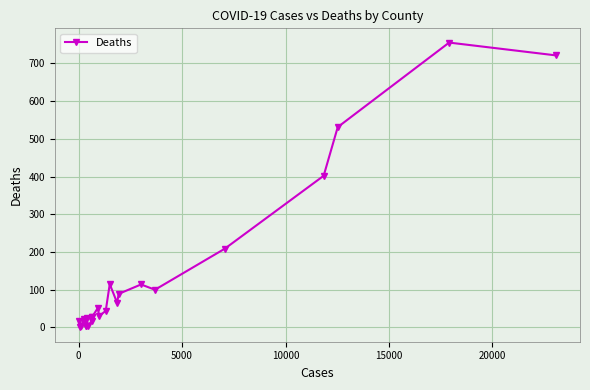

True or false: the data has more than 0 interior local peaks.

True